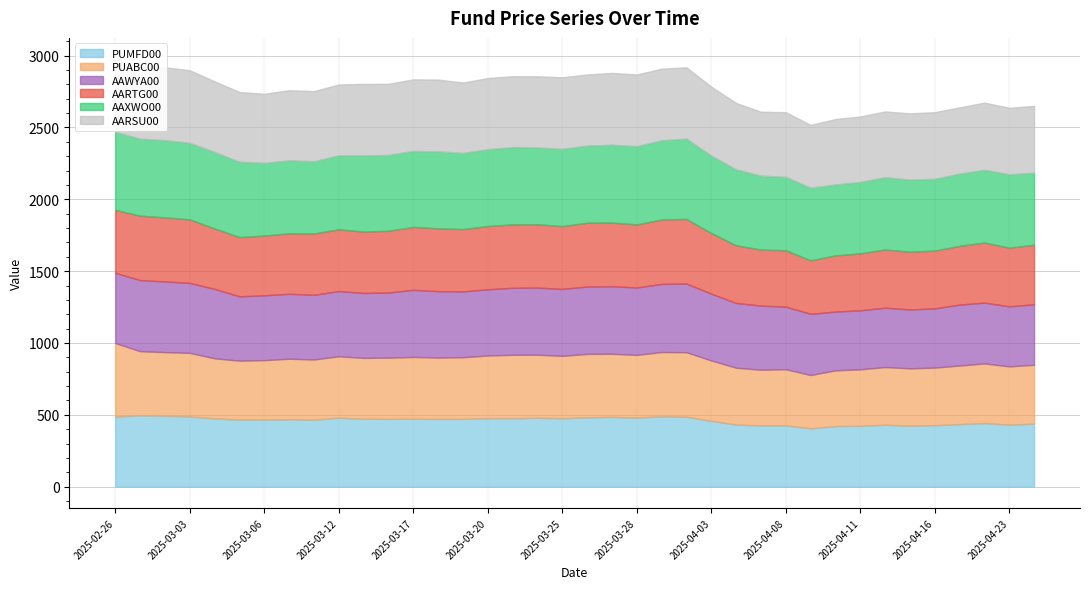

At which label does PUABC00 first exceed 423?

2025-02-26